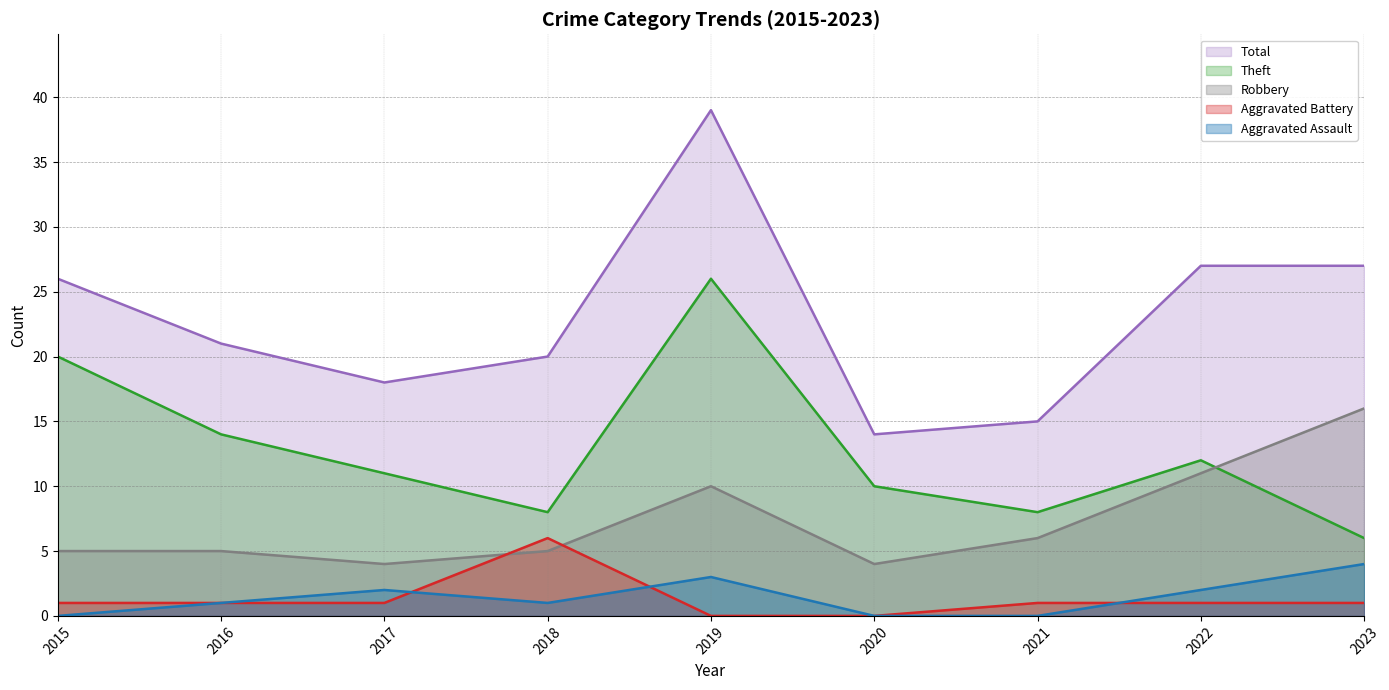

Which series has the widest spread of values?

Total